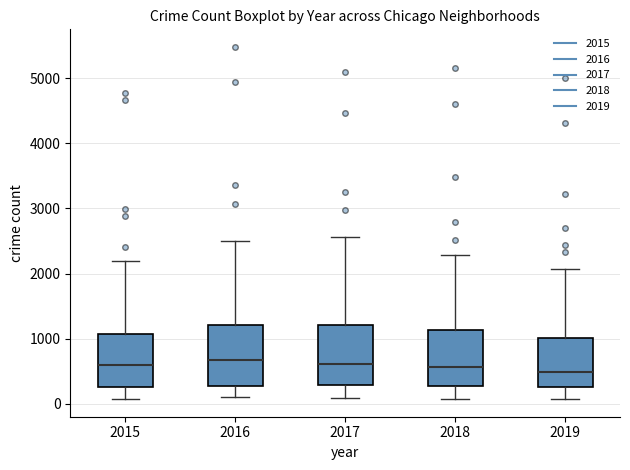

Reading left to right, transcribe this box plot: for each box, give where its median line is, the range the box spans, and where its two whiskers end, as read against the y-axis. The values are not printed on the chart, so give them approximately, as read against the axis.

2015: median 600, box 300 to 1100, whiskers 100 to 2200
2016: median 700, box 300 to 1200, whiskers 100 to 2500
2017: median 600, box 300 to 1200, whiskers 100 to 2600
2018: median 600, box 300 to 1100, whiskers 100 to 2300
2019: median 500, box 300 to 1000, whiskers 100 to 2100